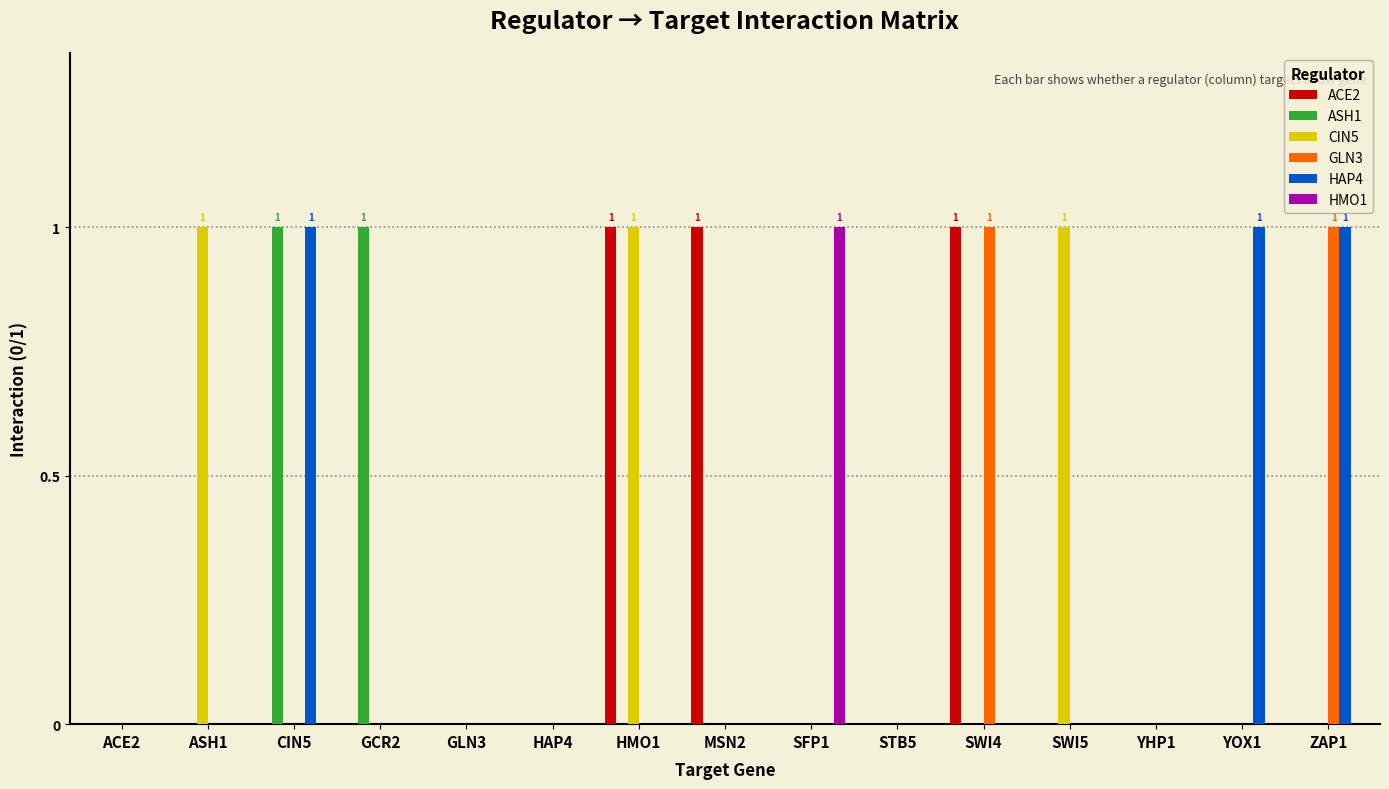

What is the sum of all ACE2 values?

3